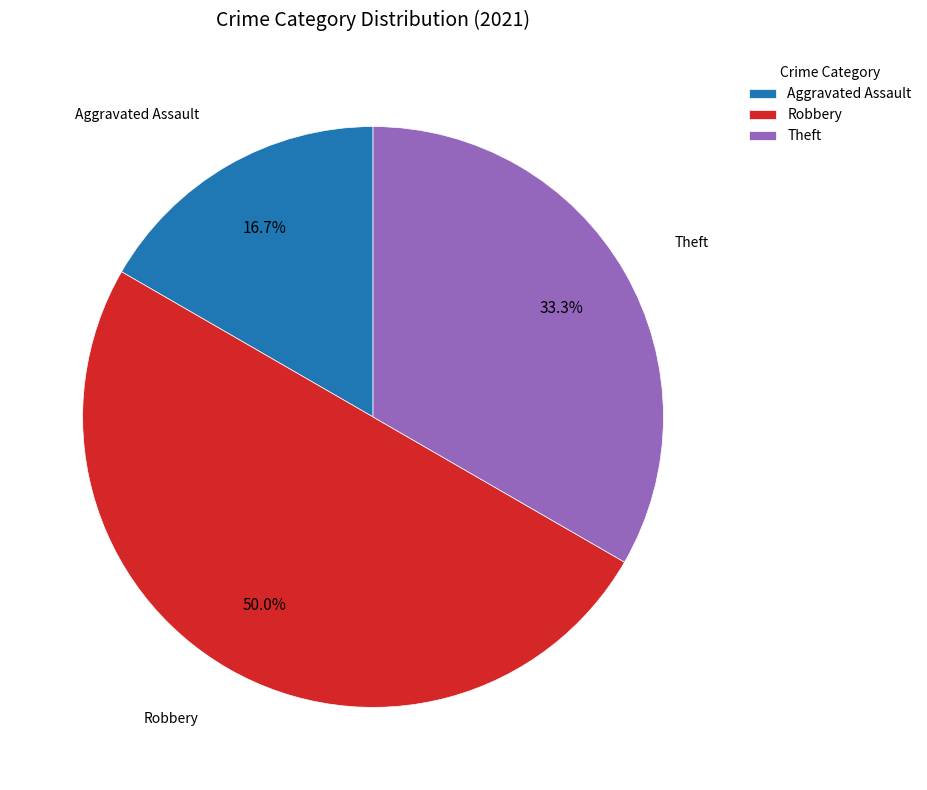

Which has a higher value, Aggravated Assault or Robbery?

Robbery